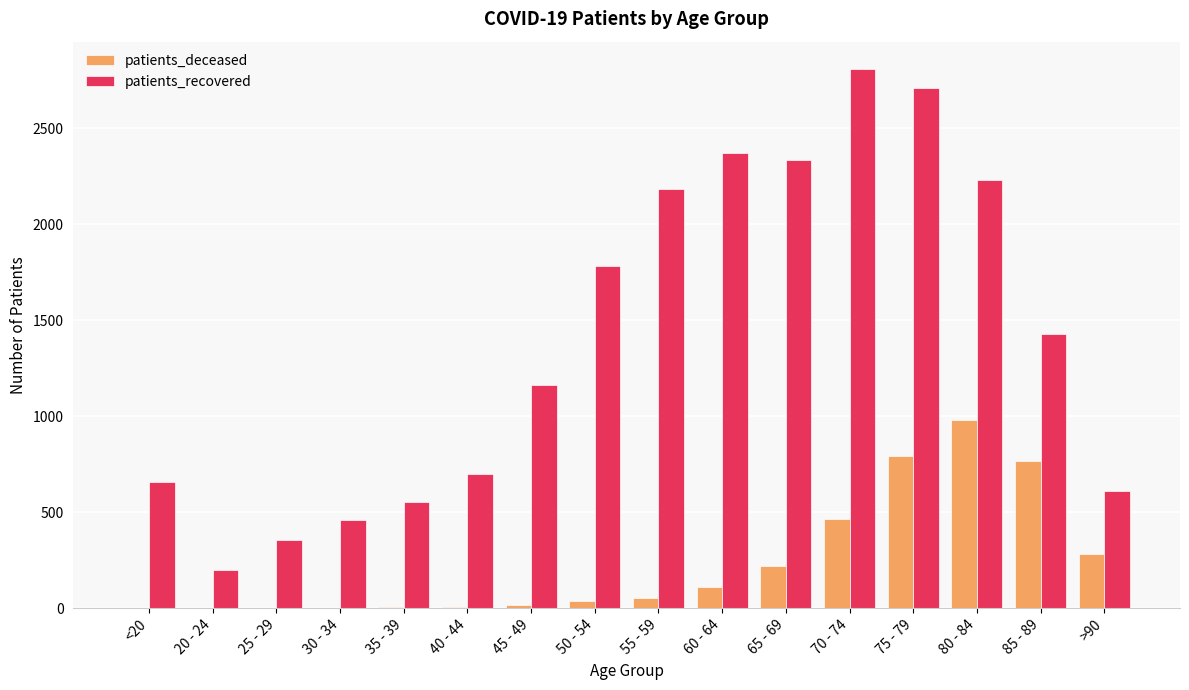

At which category does the chart reach its peak across all series?

70 - 74